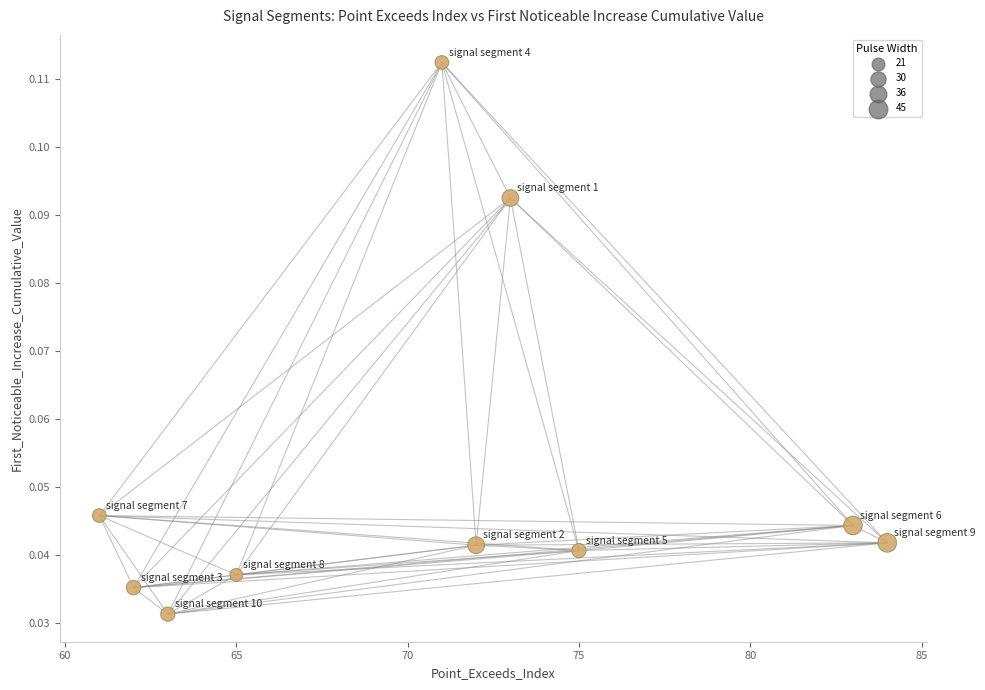

What is the average X value?

70.9